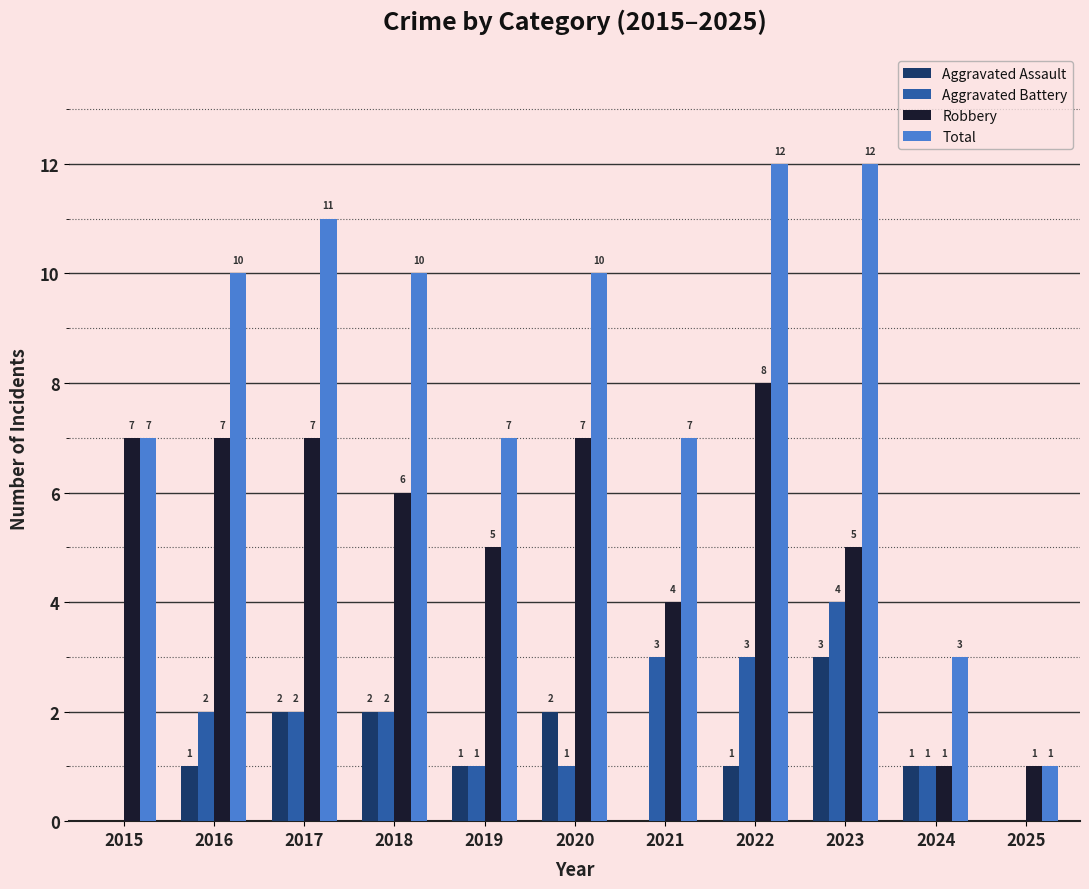

How many series are shown in this chart?

4